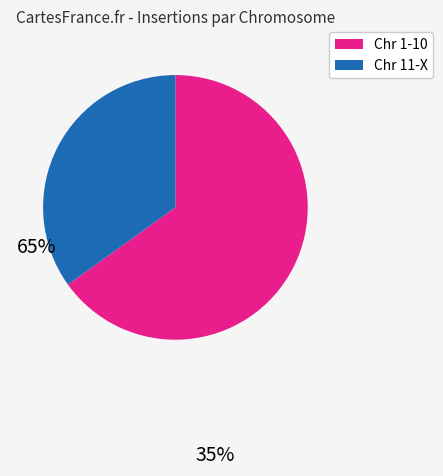

Does any single category account for the majority?

Yes